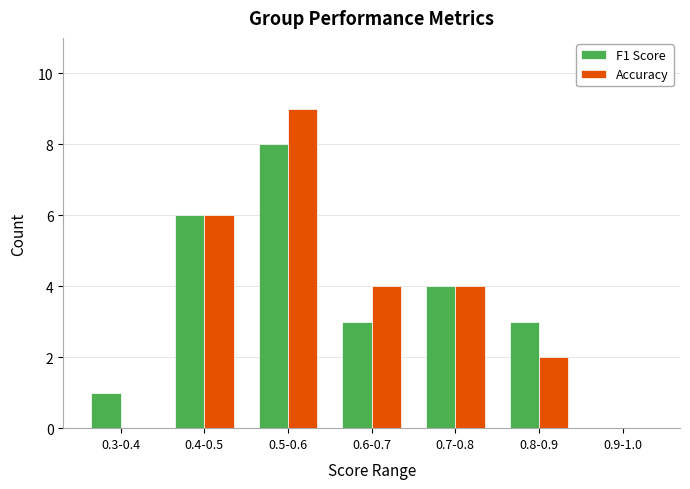

Reading left to right, transcribe all the data shown in this chart.

F1 Score: 0.3-0.4=1	0.4-0.5=6	0.5-0.6=8	0.6-0.7=3	0.7-0.8=4	0.8-0.9=3	0.9-1.0=0
Accuracy: 0.3-0.4=0	0.4-0.5=6	0.5-0.6=9	0.6-0.7=4	0.7-0.8=4	0.8-0.9=2	0.9-1.0=0